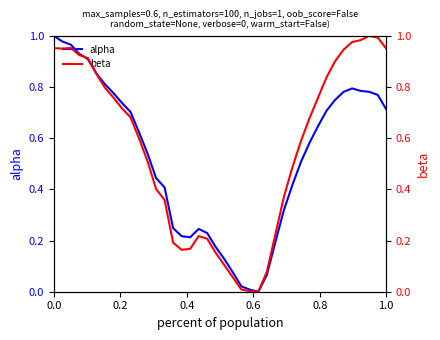

Reading left to right, list all the values displayed in this chart.

alpha: 1.0	1.0	1.0	0.9	0.9	0.9	0.8	0.8	0.7	0.7	0.6	0.5	0.4	0.4	0.2	0.2	0.2	0.2	0.2	0.2	0.1	0.1	0.0	0.0	0.0	0.1	0.2	0.3	0.4	0.5	0.6	0.6	0.7	0.7	0.8	0.8	0.8	0.8	0.8	0.7
beta: 1.0	1.0	1.0	0.9	0.9	0.9	0.8	0.8	0.7	0.7	0.6	0.5	0.4	0.4	0.2	0.2	0.2	0.2	0.2	0.2	0.1	0.1	0.0	0.0	0.0	0.1	0.2	0.4	0.5	0.6	0.7	0.8	0.8	0.9	0.9	1.0	1.0	1.0	1.0	1.0